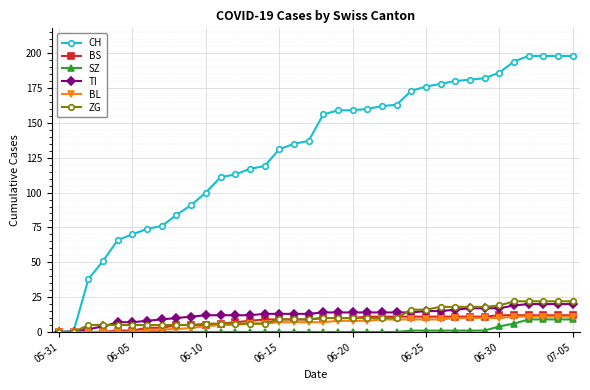

Which series has the largest total across all categories?

CH